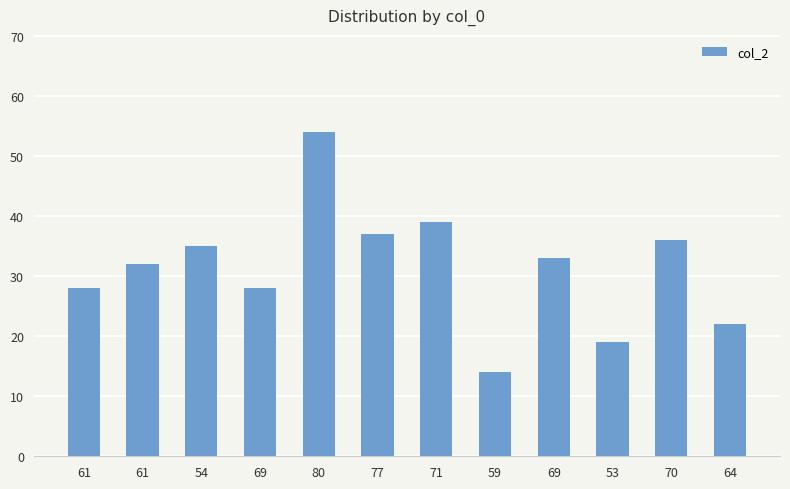

How many categories are shown in the chart?

12